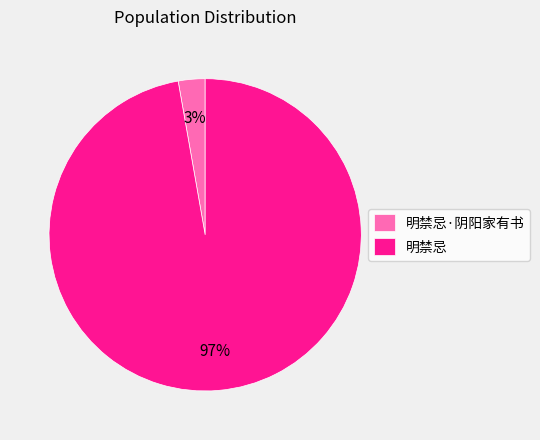

Which slice is the smallest?

明禁忌·阴阳家有书